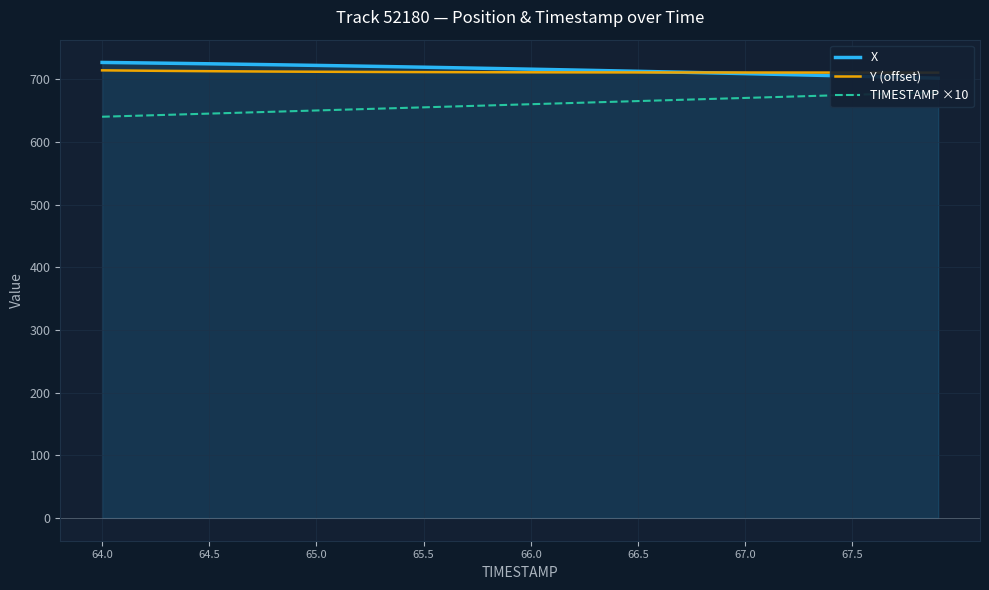

What is the difference between the maximum and minimum values in the Y (offset) series?

3.7